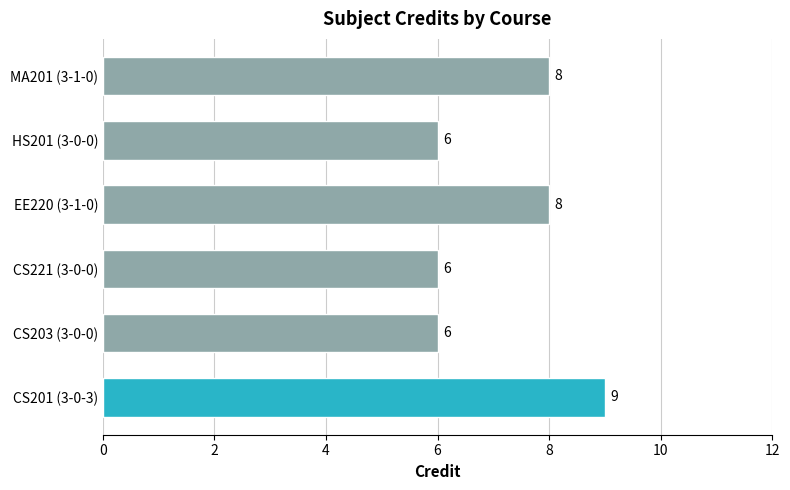

Reading bottom to top, transcribe all the data shown in this chart.

9	6	6	8	6	8